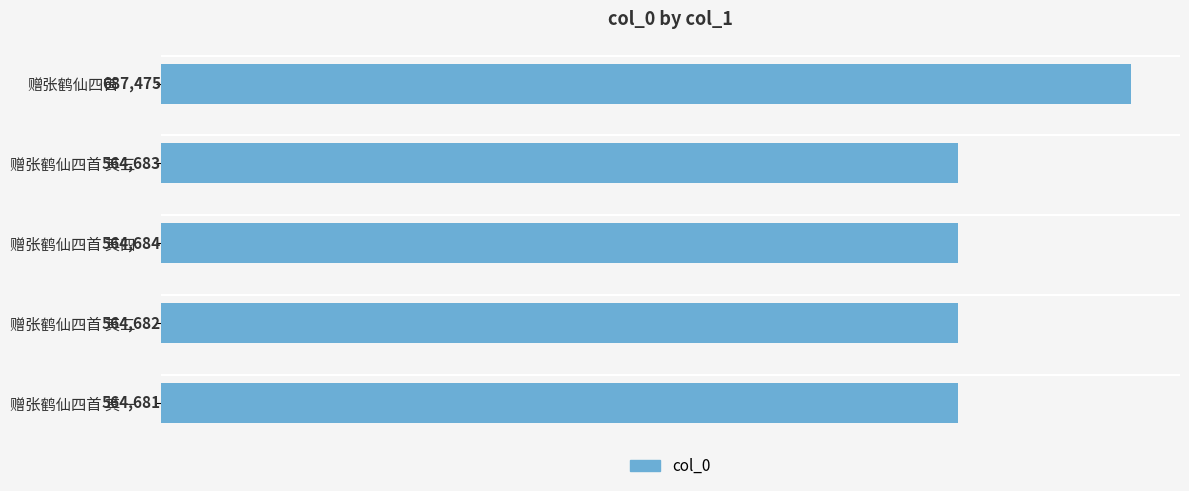

Reading bottom to top, what are all the values shown in this chart?

赠张鹤仙四首 其一=564681	赠张鹤仙四首 其二=564682	赠张鹤仙四首 其四=564684	赠张鹤仙四首 其三=564683	赠张鹤仙四首=687475